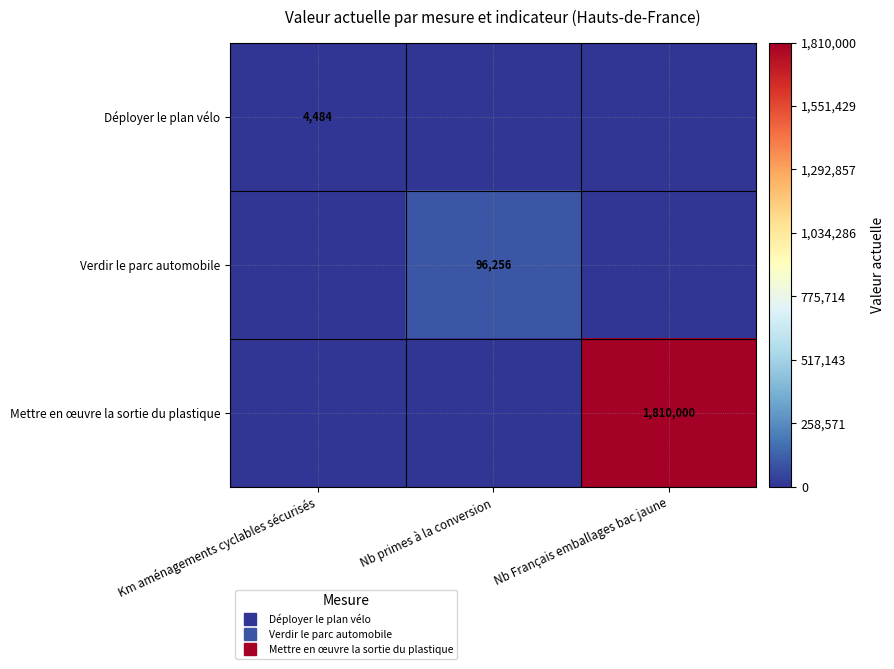

What is the highest value of the Mettre en œuvre la sortie du plastique series?

1810000